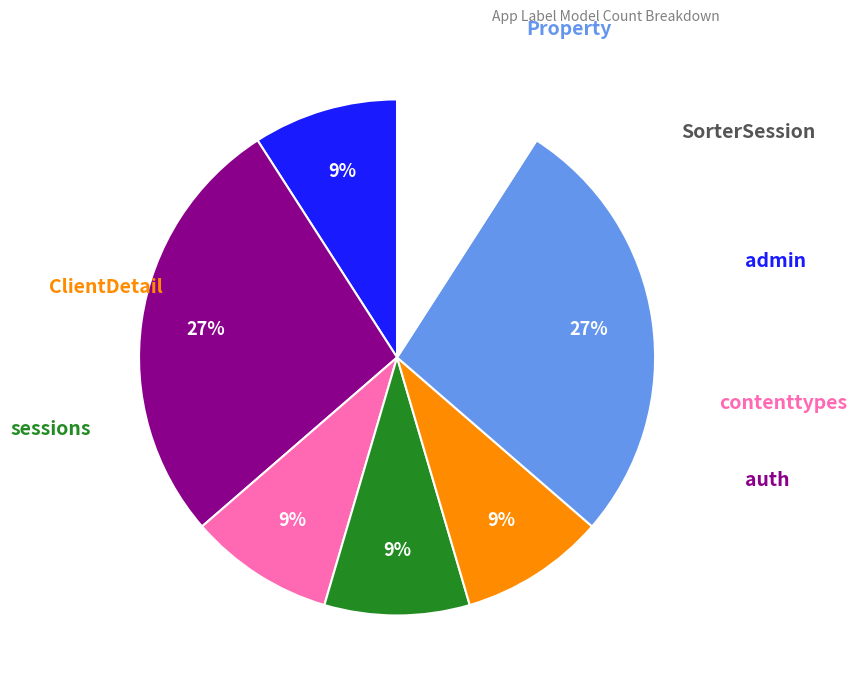

Does any single category account for the majority?

No